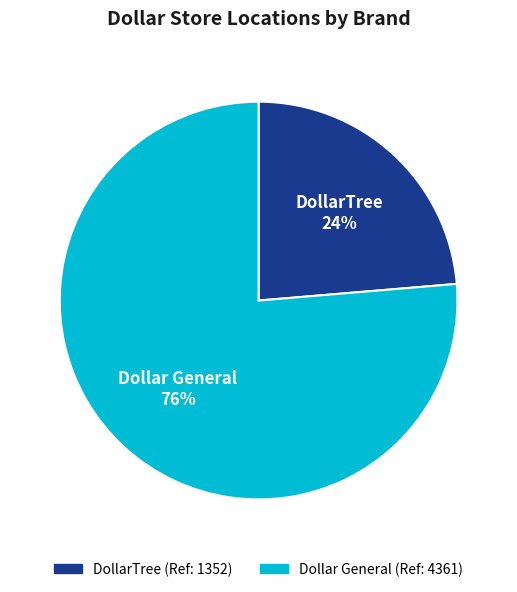

To the nearest percent, what is the average slice percentage?

50%